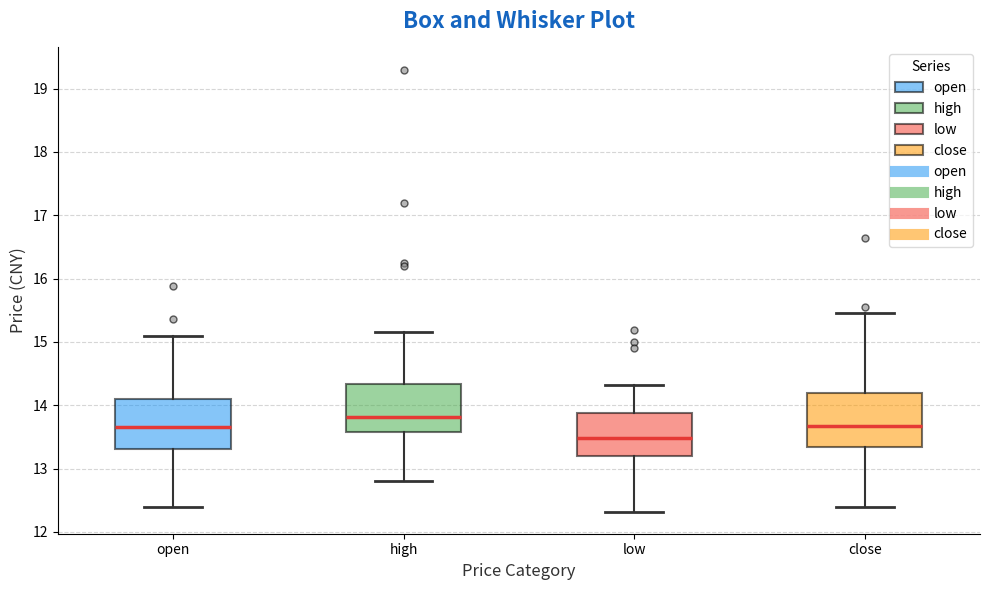

Where does the upper whisker of the box for close end on the y-axis? The values are not printed on the chart, so give them approximately, as read against the axis.

15.5